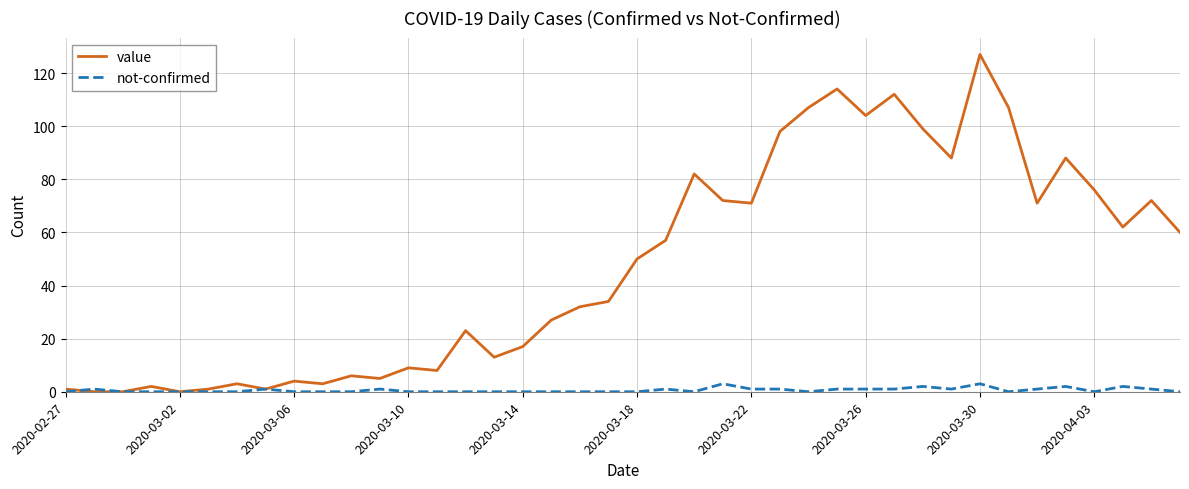

Rank the series by their average value, from lowest to highest.

not-confirmed, value